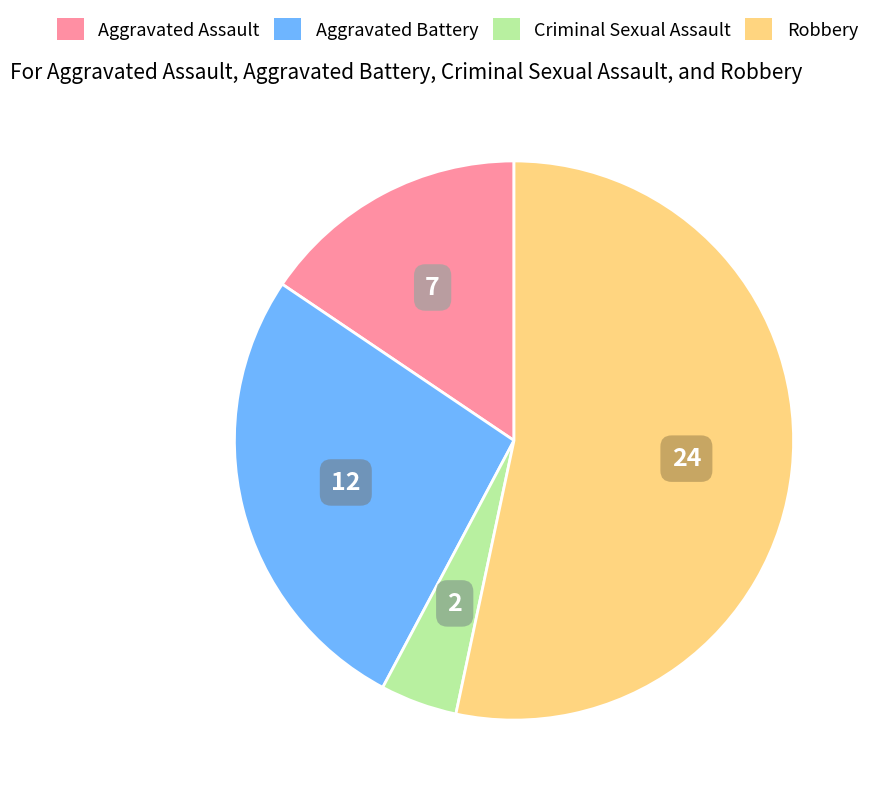

Is the sum of Aggravated Battery and Aggravated Assault greater than half?

No